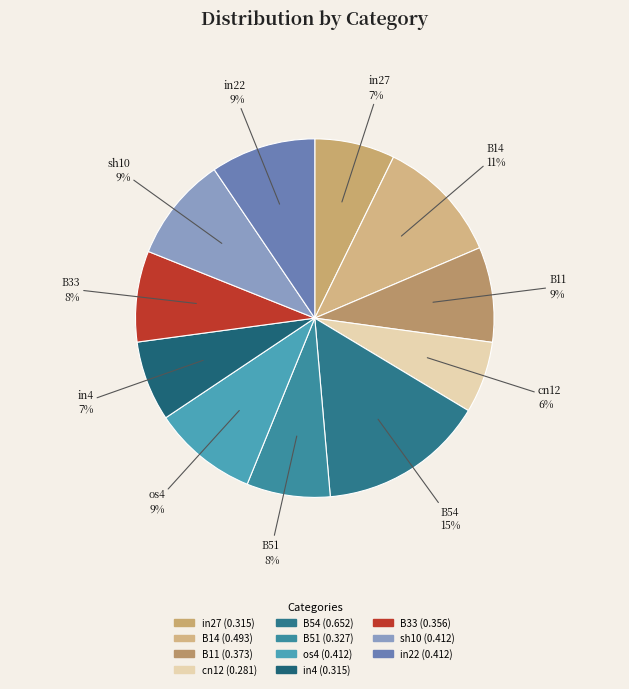

What is the largest slice in the pie chart?

B54